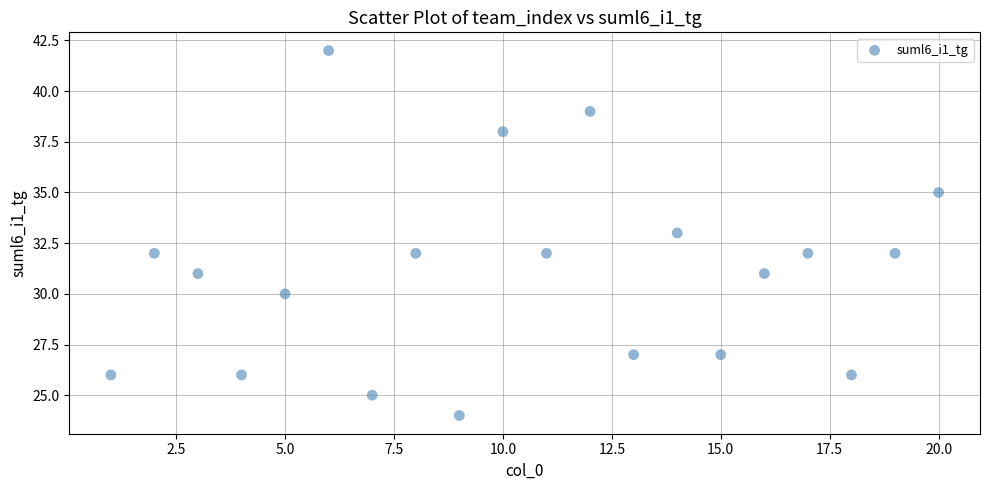

What is the range of X values (max minus min)?

19